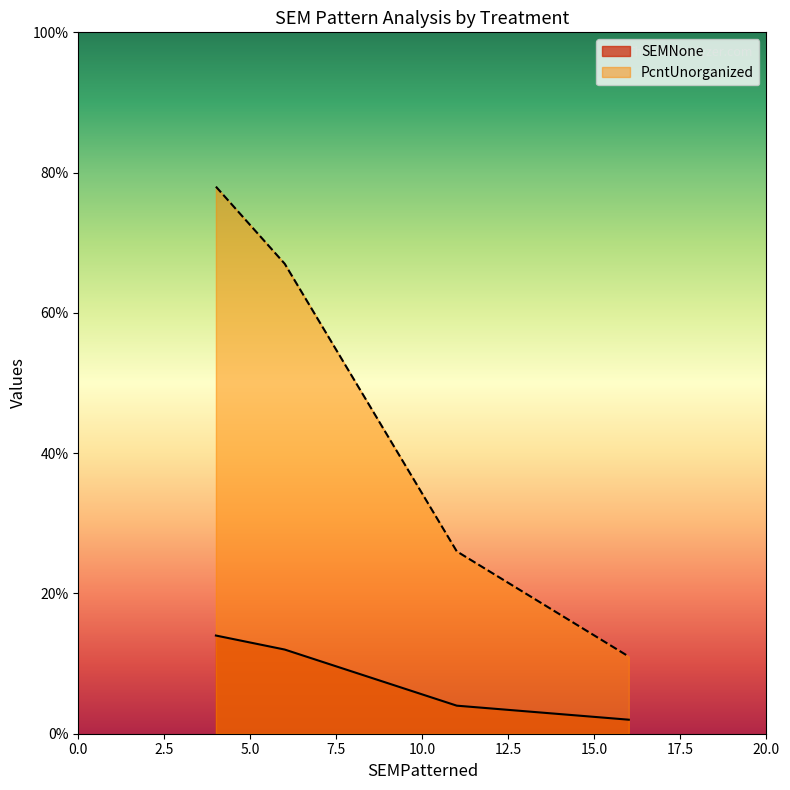

Rank the series by their maximum value, from highest to lowest.

PcntUnorganized, SEMNone